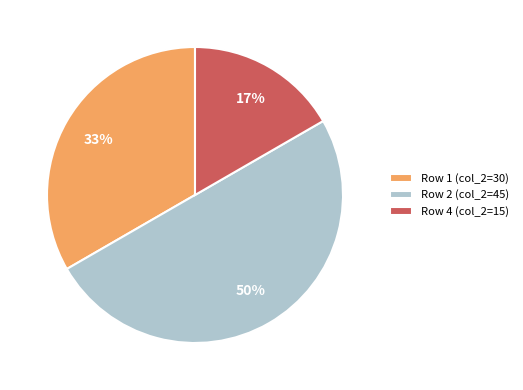

What is the smallest slice in the pie chart?

Row 4 (col_2=15)